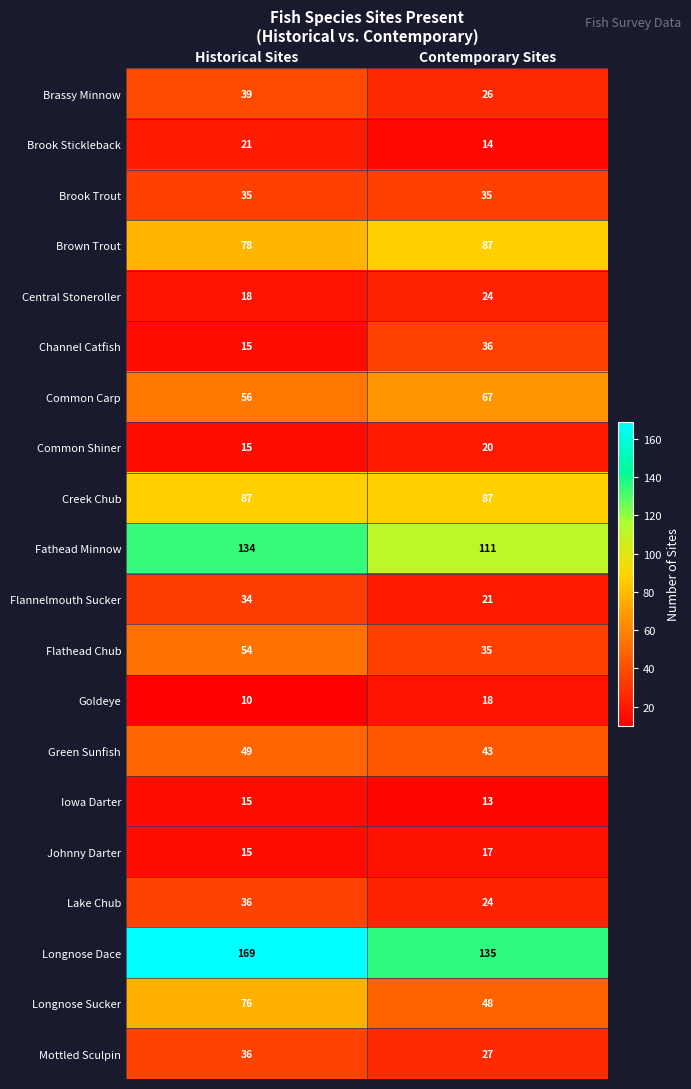

Is it true that Longnose Dace equals 70 at Historical Sites?

False